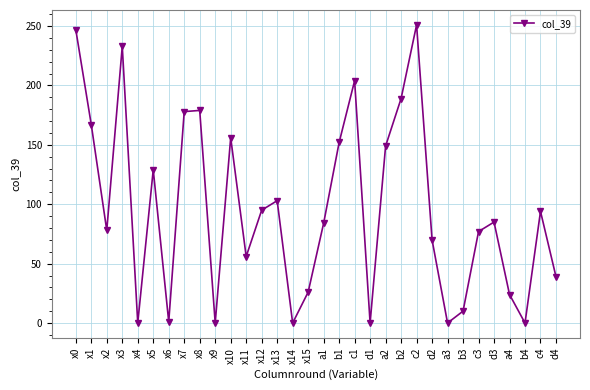

How many distinct data groups are displayed?

1